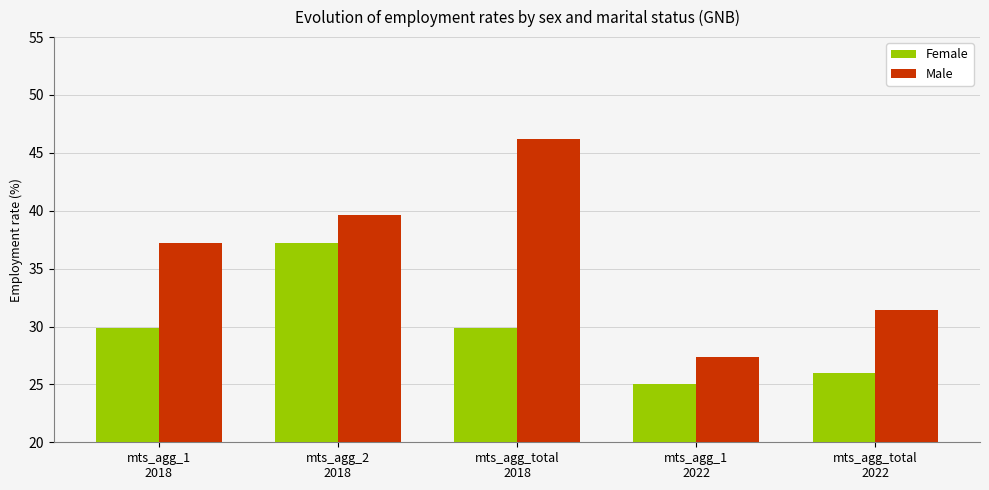

What is the difference between the second highest and second lowest values in the Male series?

8.1